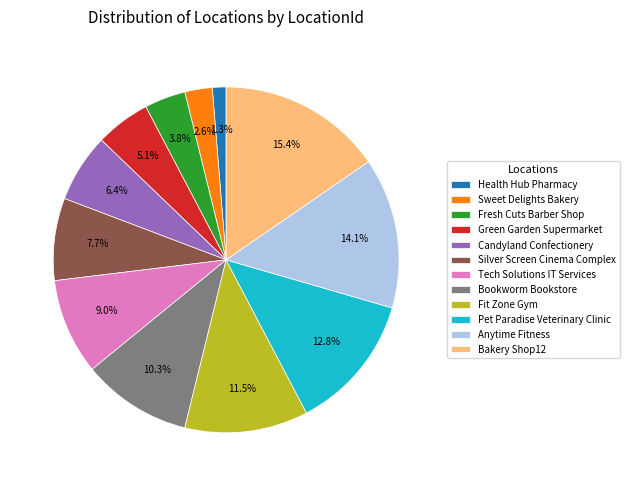

What portion of the pie excludes Bakery Shop12?

84.6%